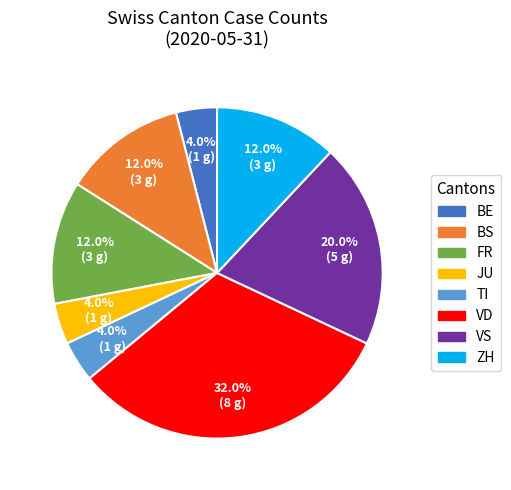

Does any single category account for the majority?

No